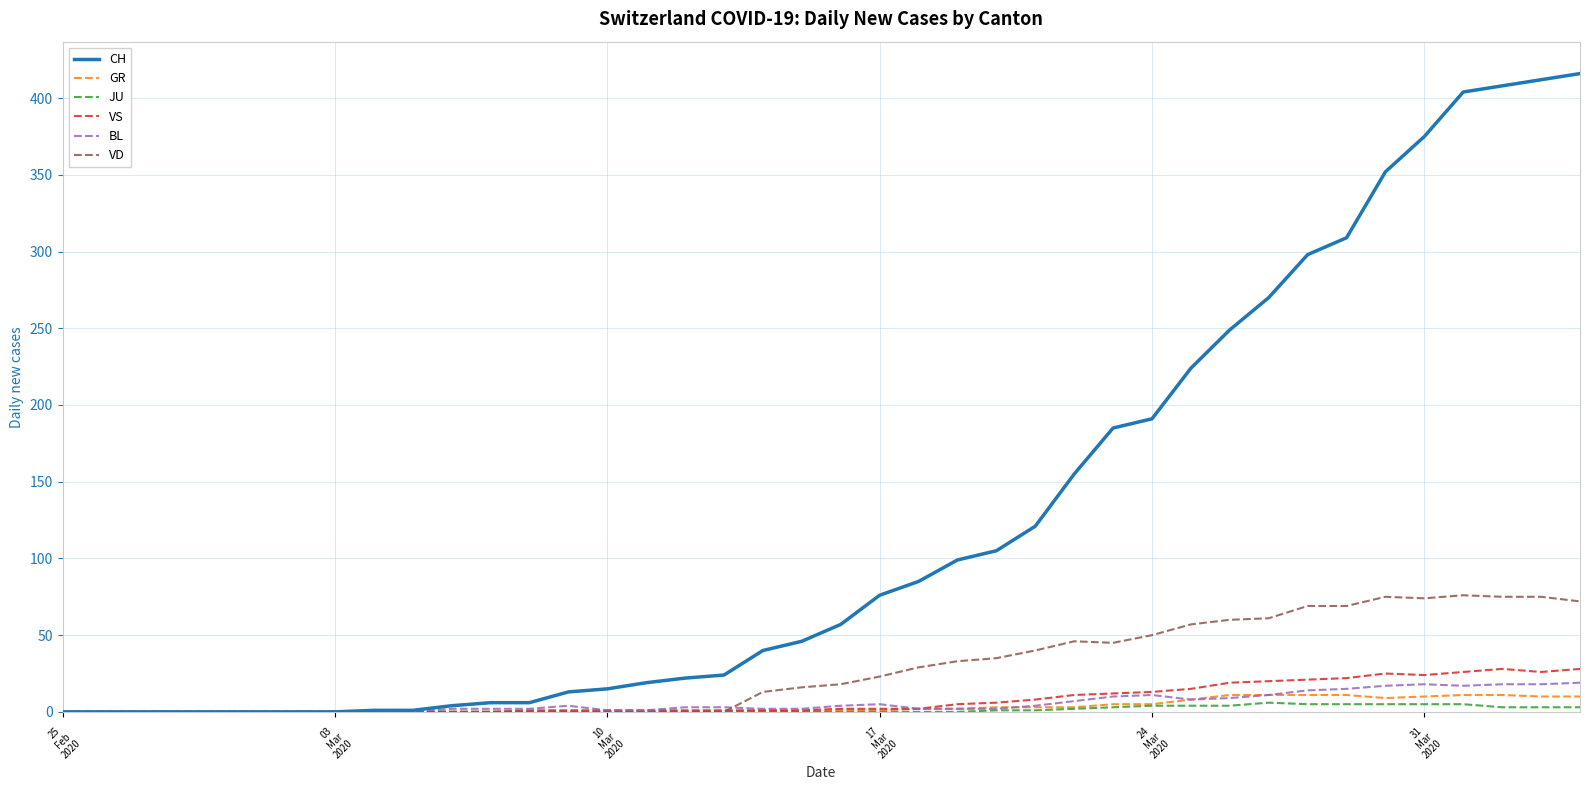

Which series has the largest total across all categories?

CH